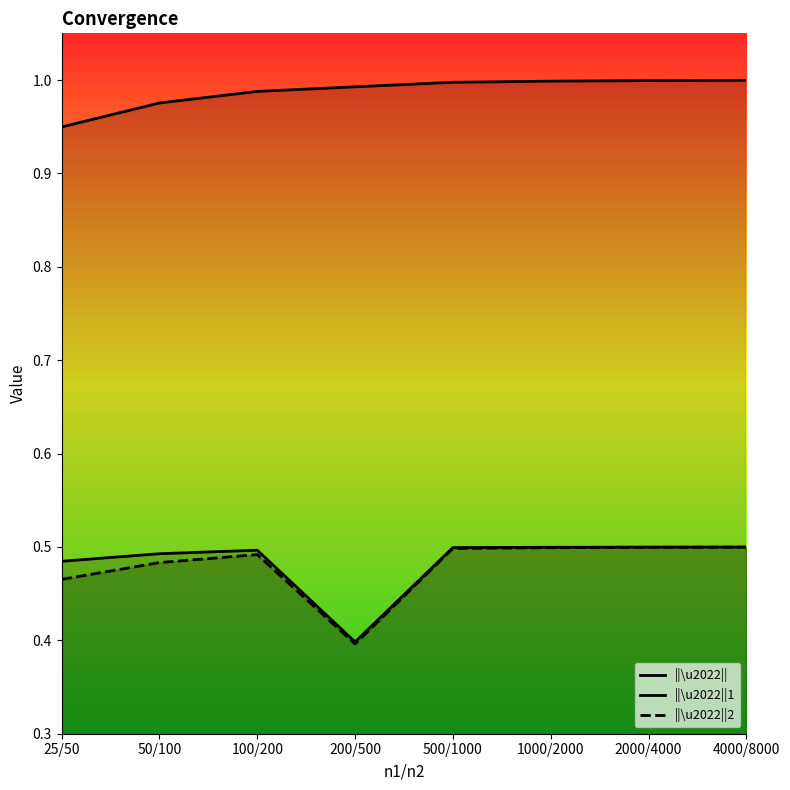

Is the value of ||\u2022|| at 200/500 greater than the value of ||\u2022||1 at 100/200?

Yes